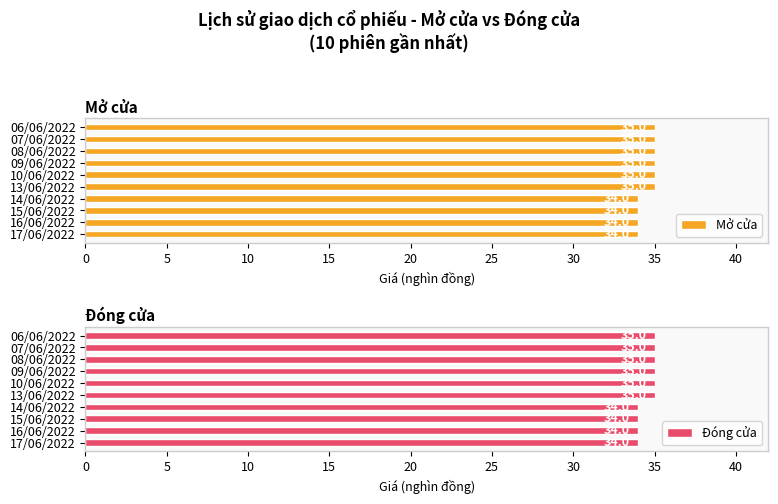

What is the lowest value of the Mở cửa series?

34